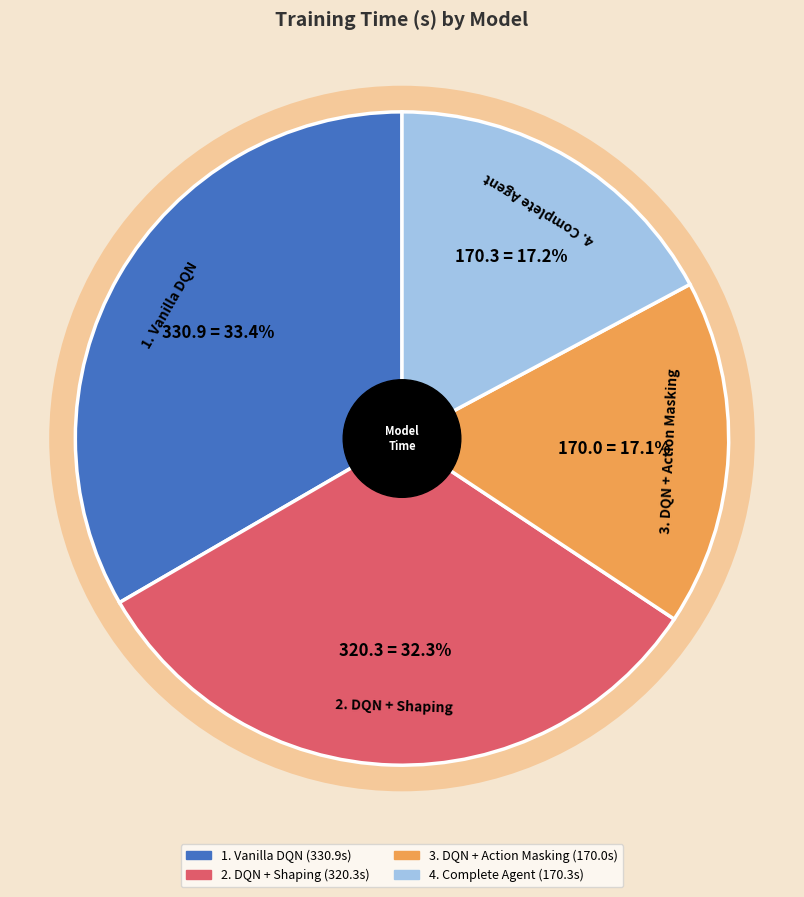

Is it true that 3. DQN + Action Masking is 4% of the pie?

False